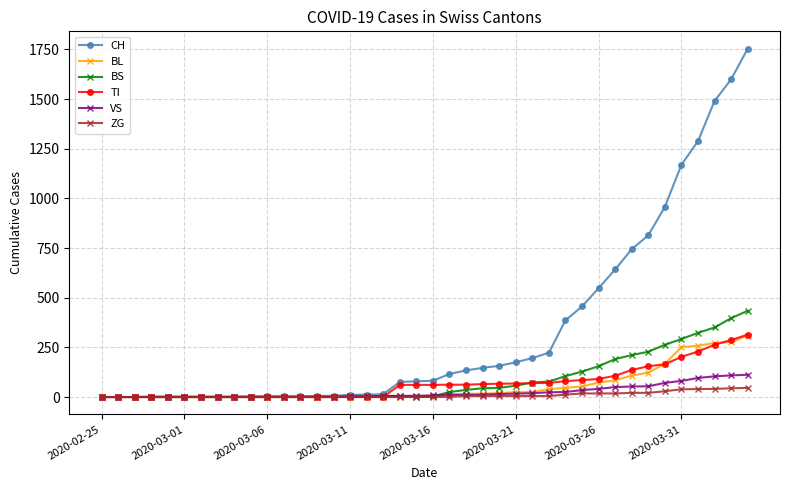

What is the highest value of the CH series?

1753